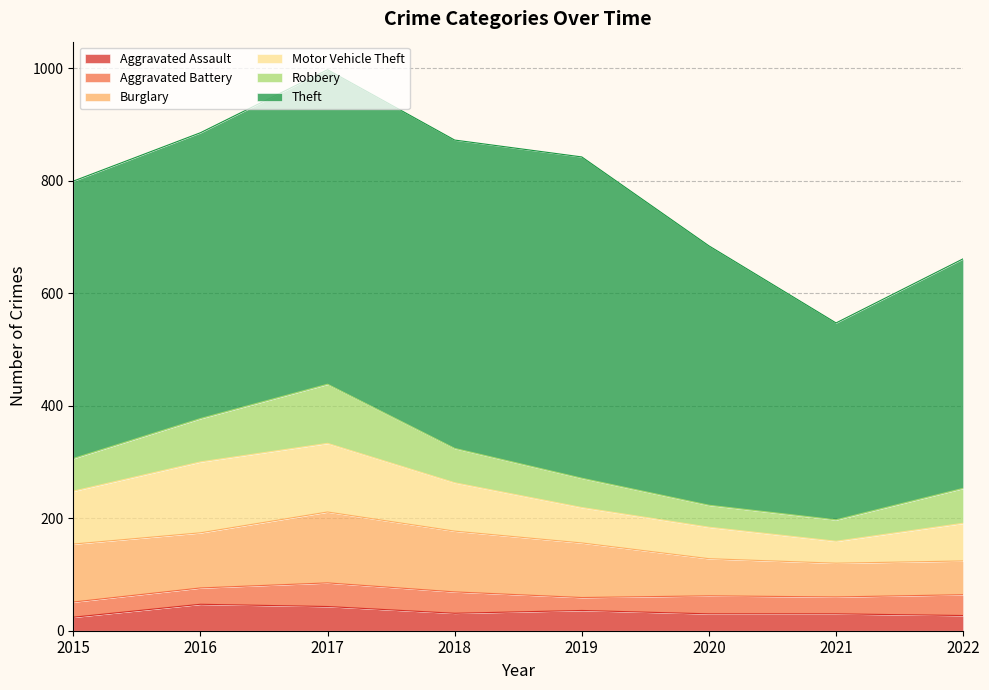

Does the chart display data point markers on the line(s)?

No